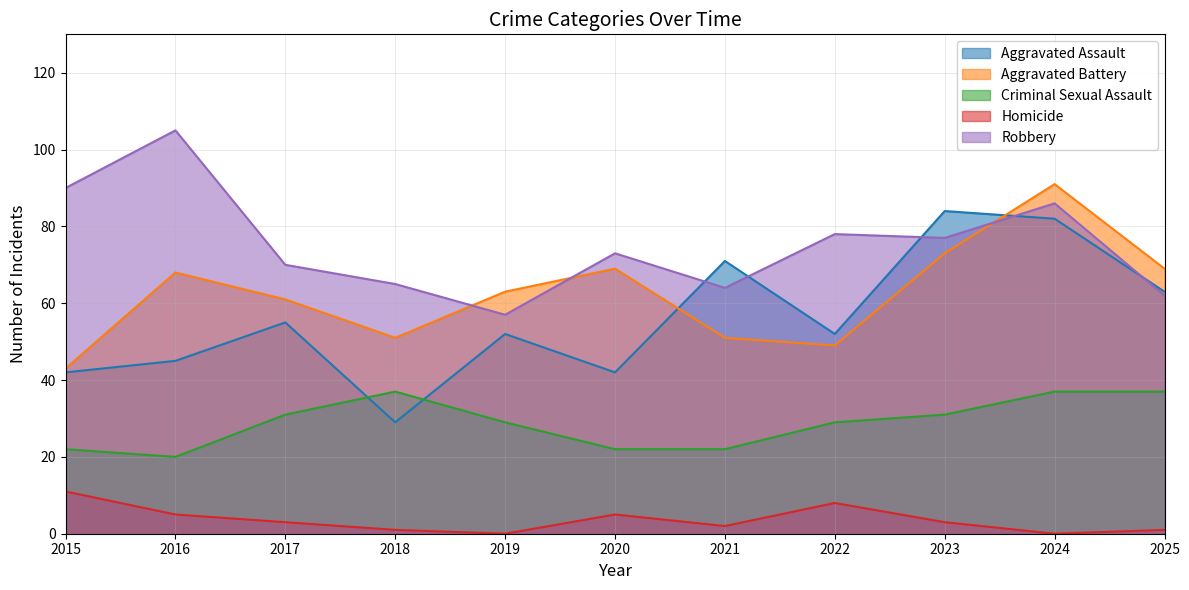

Reading left to right, list all the values displayed in this chart.

Aggravated Assault: 42	45	55	29	52	42	71	52	84	82	63
Aggravated Battery: 43	68	61	51	63	69	51	49	73	91	69
Criminal Sexual Assault: 22	20	31	37	29	22	22	29	31	37	37
Homicide: 11	5	3	1	0	5	2	8	3	0	1
Robbery: 90	105	70	65	57	73	64	78	77	86	62